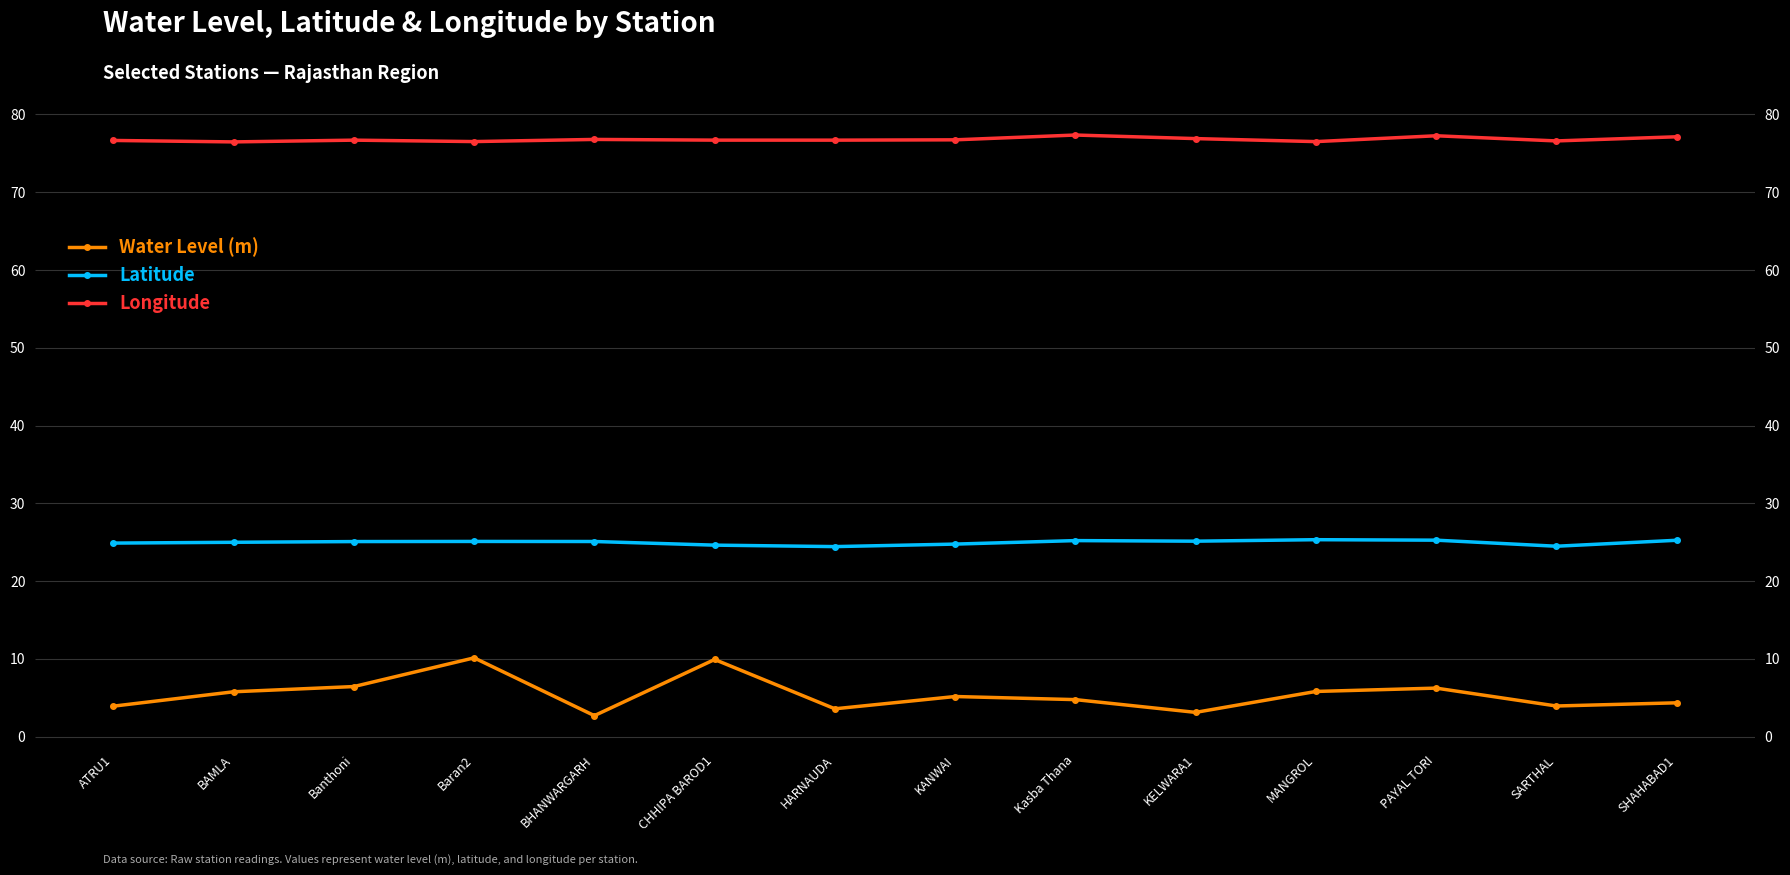

How many interior local valleys does the Water Level (m) series have?

4